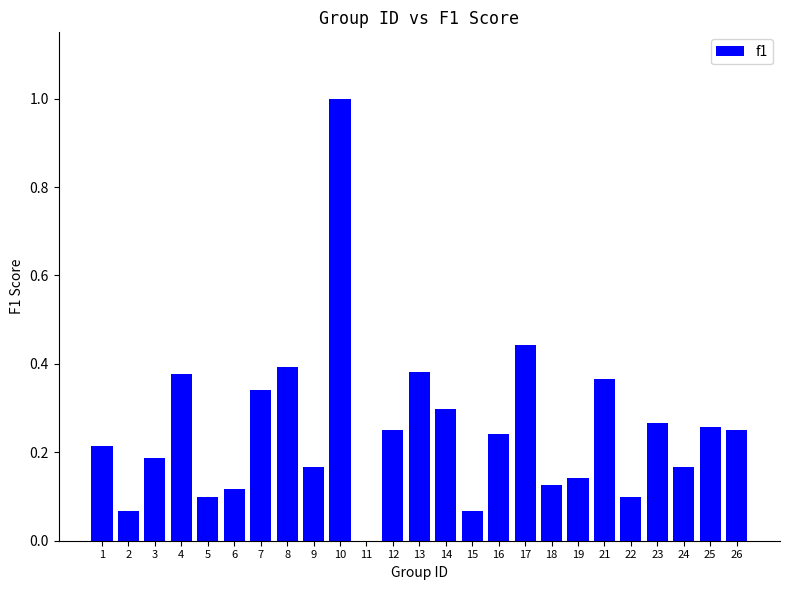

Which category has the highest value across all series?

10